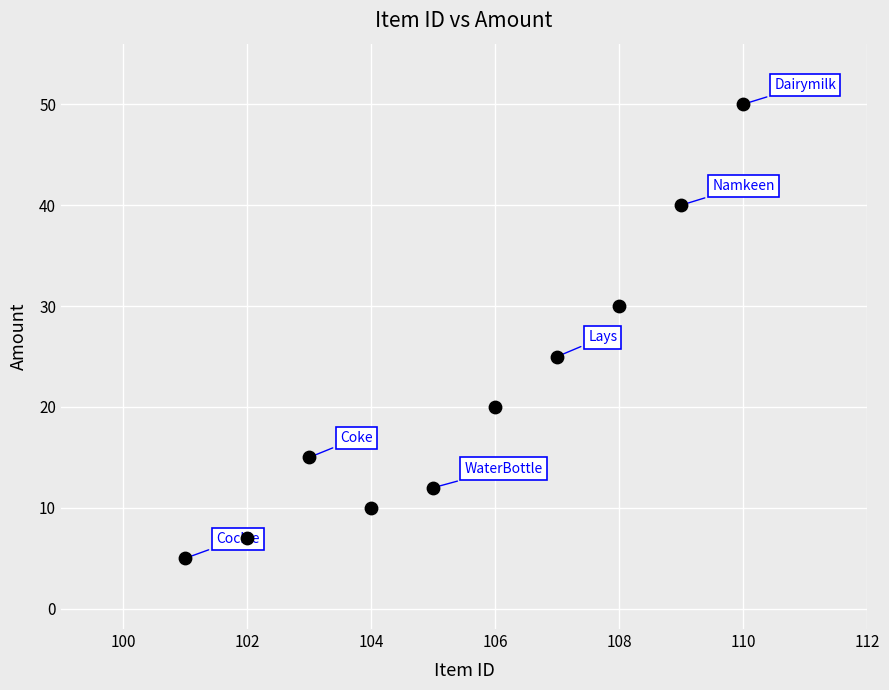

What is the range of Y values (max minus min)?

45